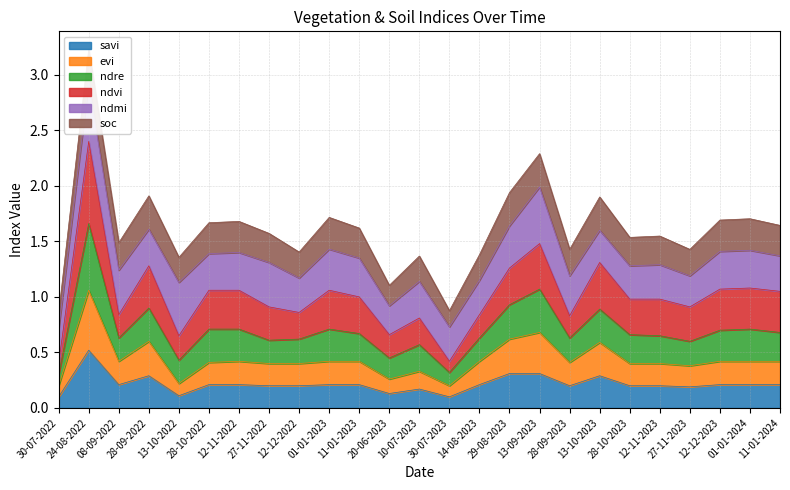

Which category has the highest value in the savi series?

24-08-2022